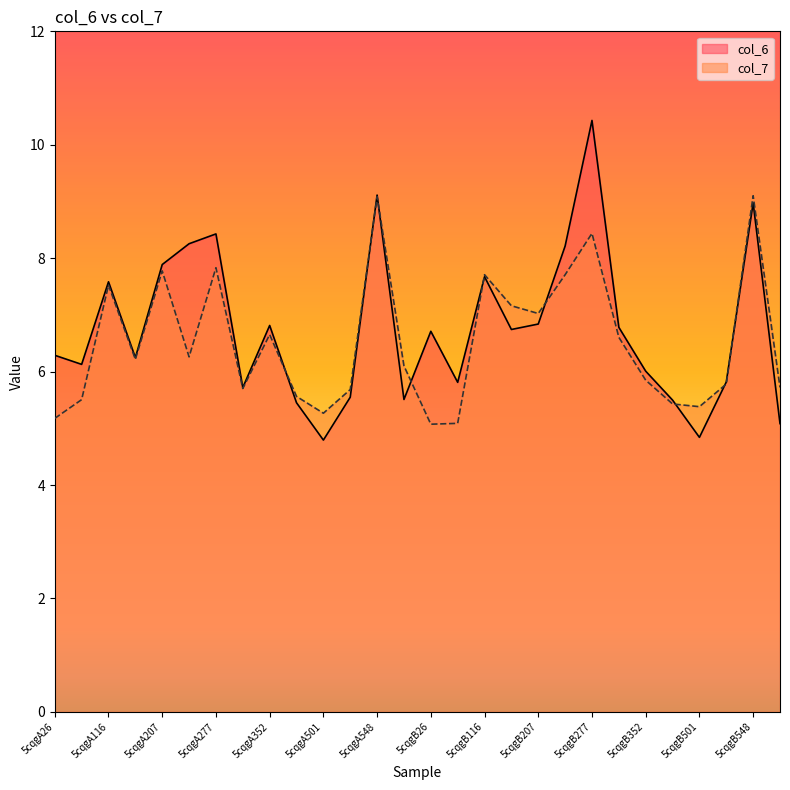

At which category is the sum across all series the highest?

5cqgB277